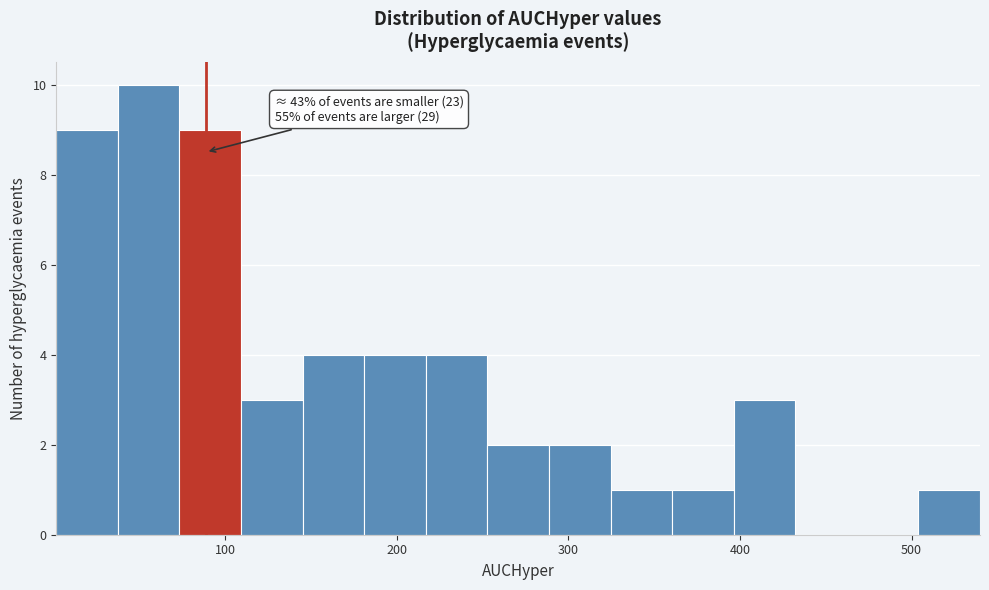

Around what value on the x-axis is the tallest bar? Give the approximate position of its centre, as read against the axis.

60